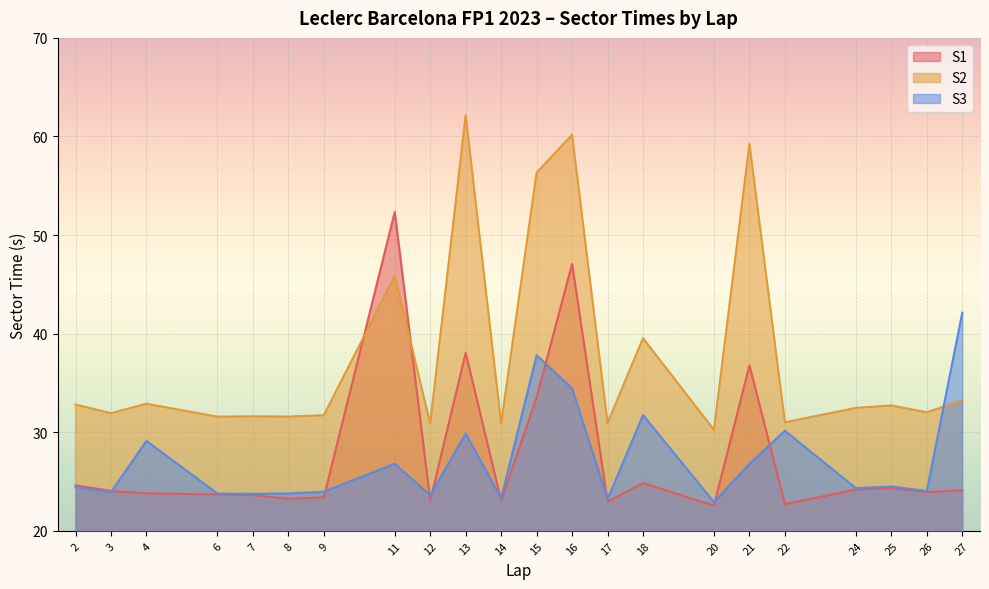

What value does the S2 series have at 17?

30.9